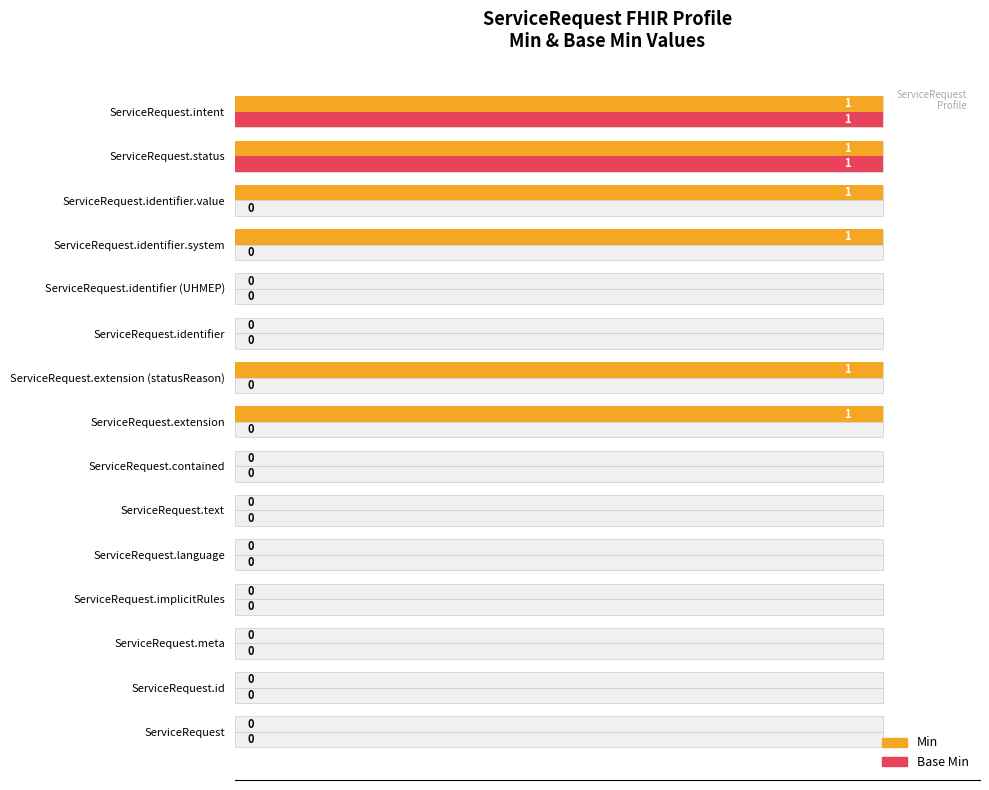

Are the bars grouped side by side (vs. stacked)?

Yes